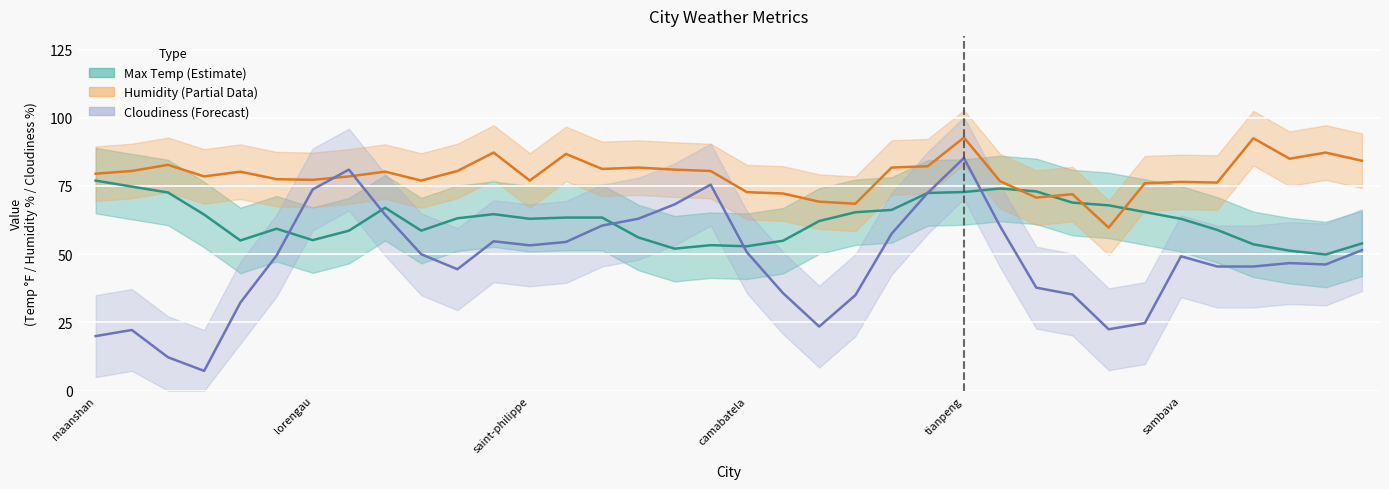

What is the minimum value shown in the chart?

7.2